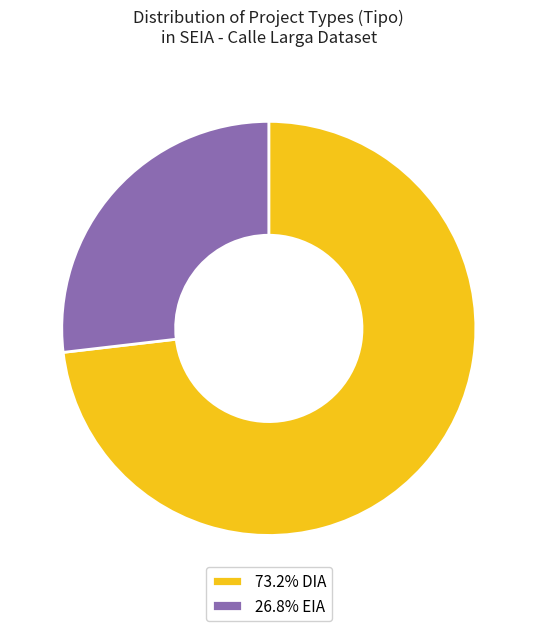

Is there a majority slice in this chart?

Yes